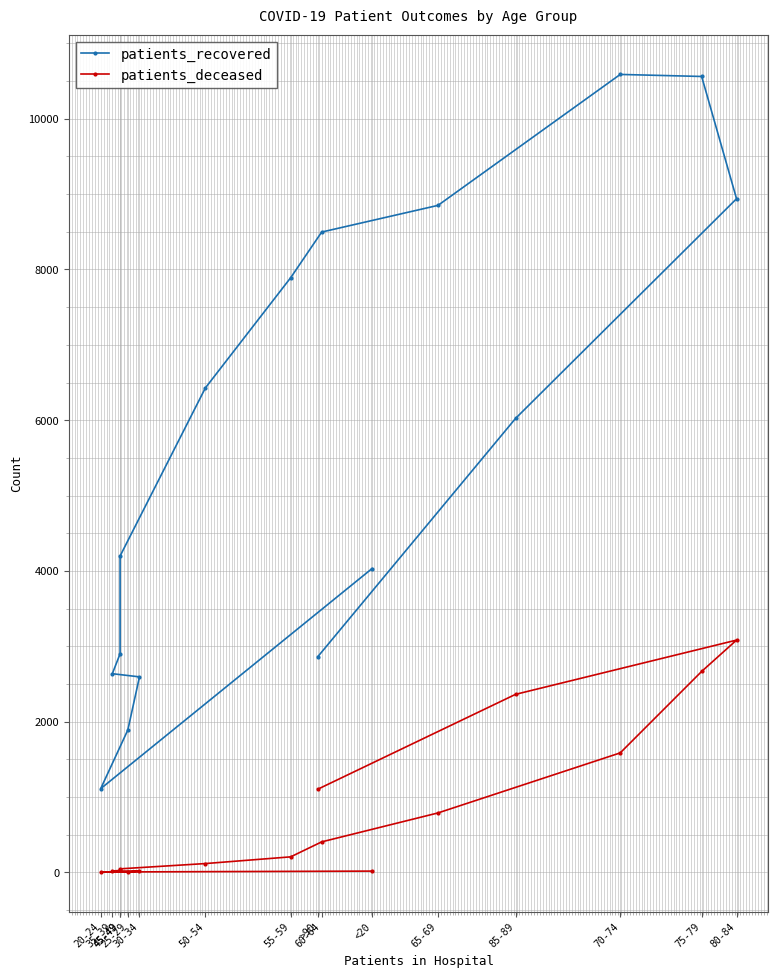

At which label does patients_deceased first exceed 204?

60-64